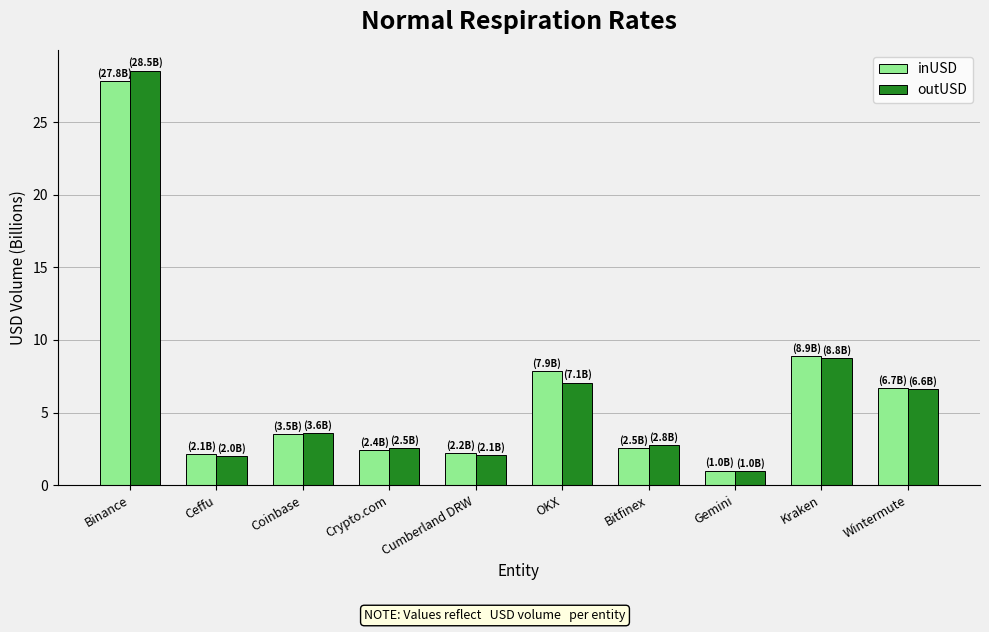

What is the sum of the outUSD values at Binance and Bitfinex?

31.3